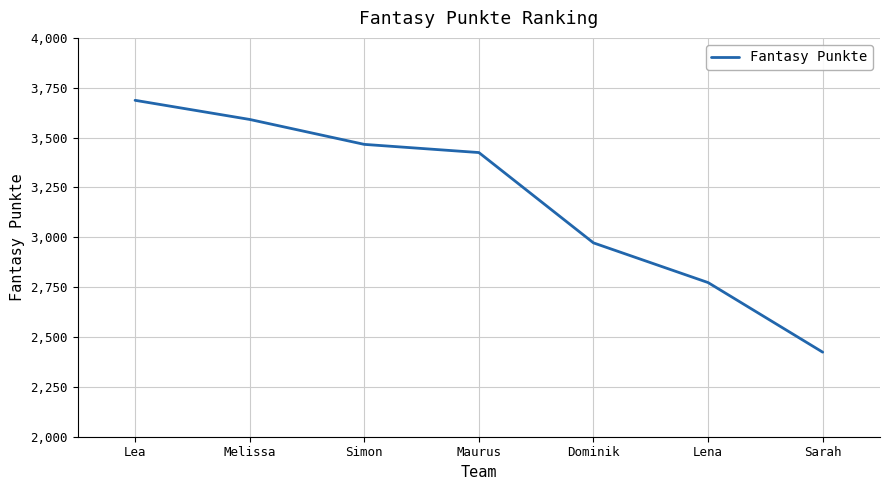

Which category has the highest value across all series?

Lea